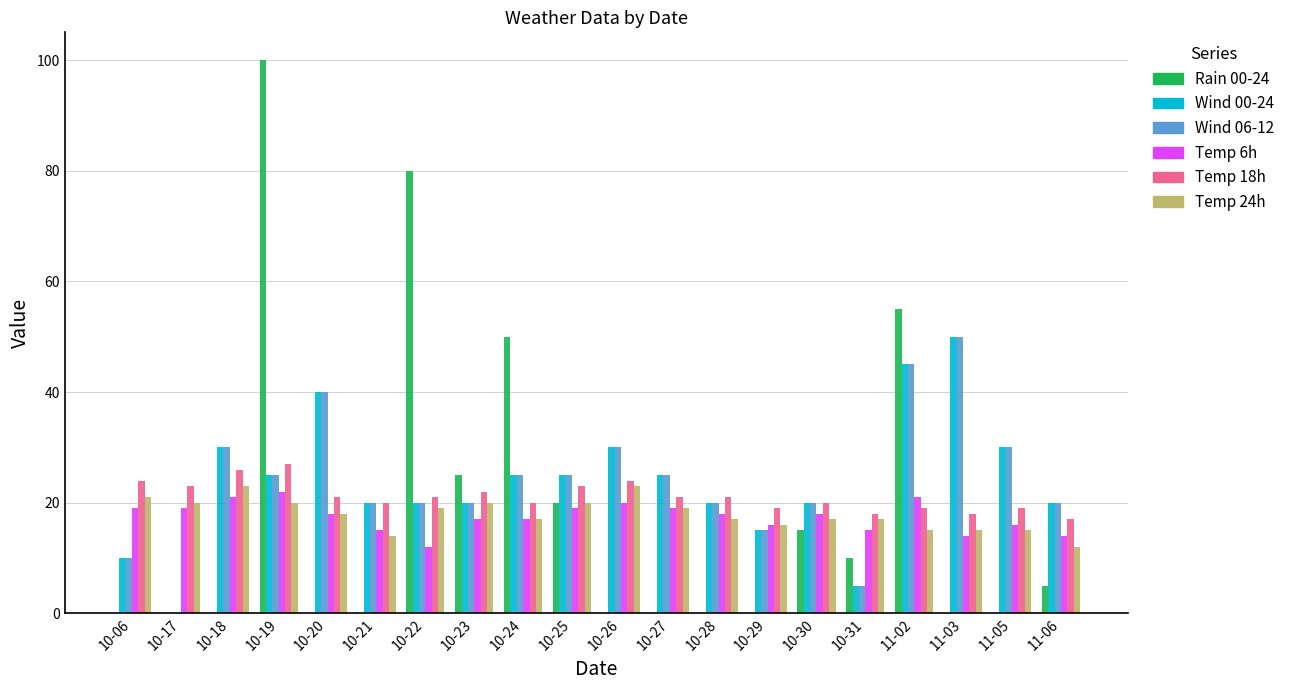

Is it true that Temp 6h equals 32 at 10-20?

False